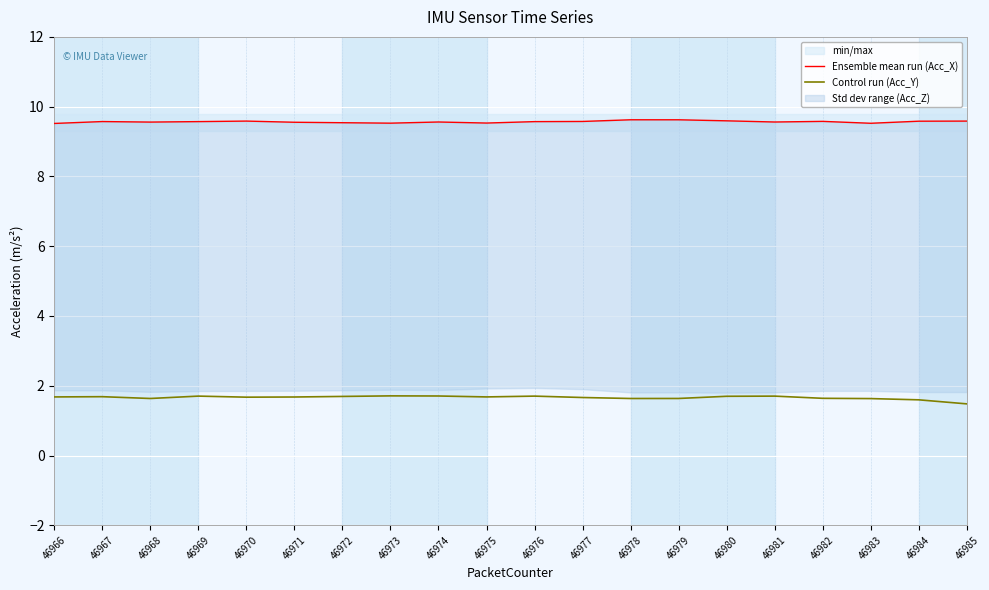

At which category is the sum across all series the highest?

46980